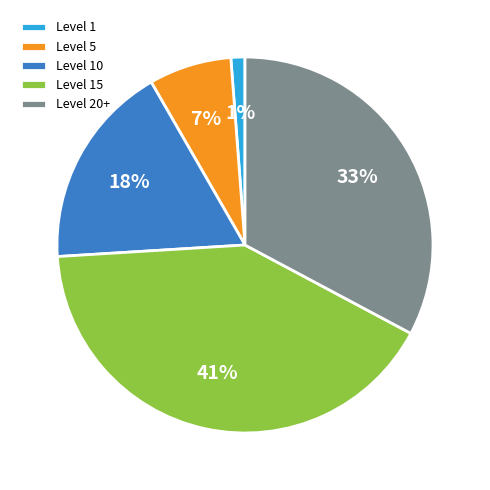

Approximately how many times larger is the value at Level 5 compared to Level 10?

0.4